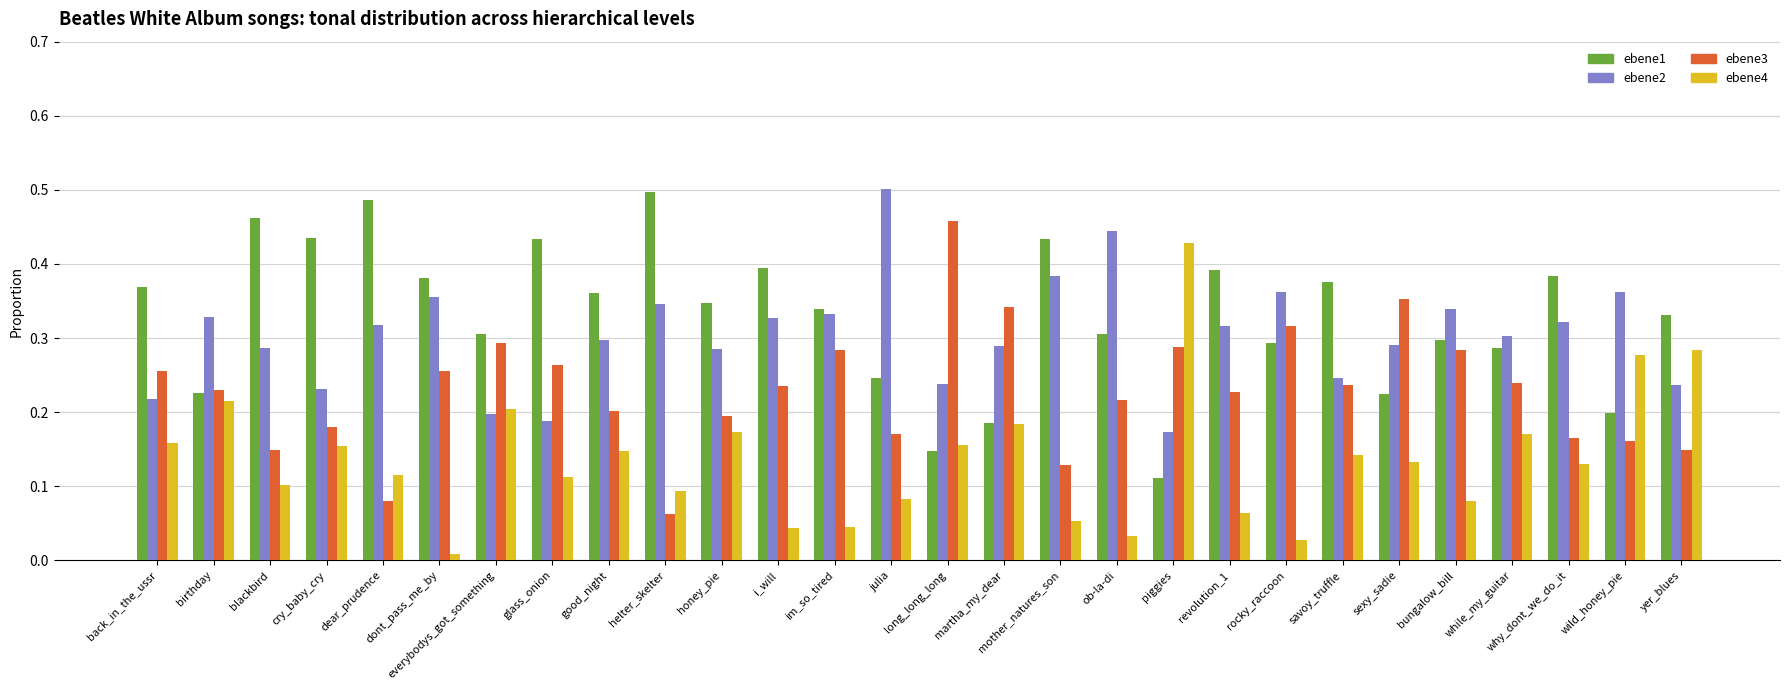

How many groups of bars are there?

28